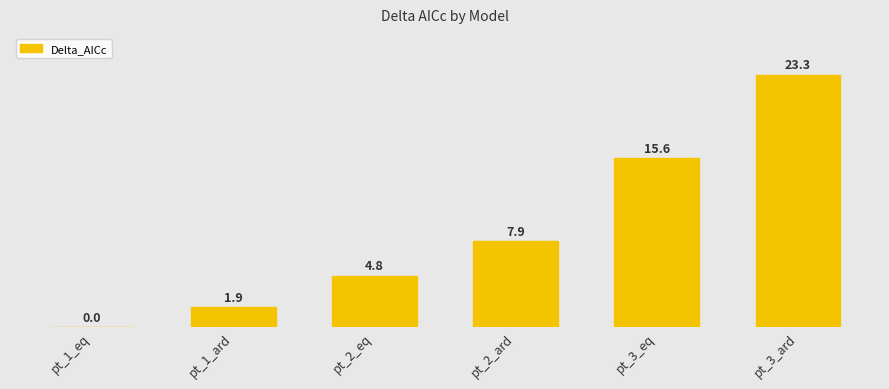

What is the label of the 3rd bar from the left?

pt_2_eq